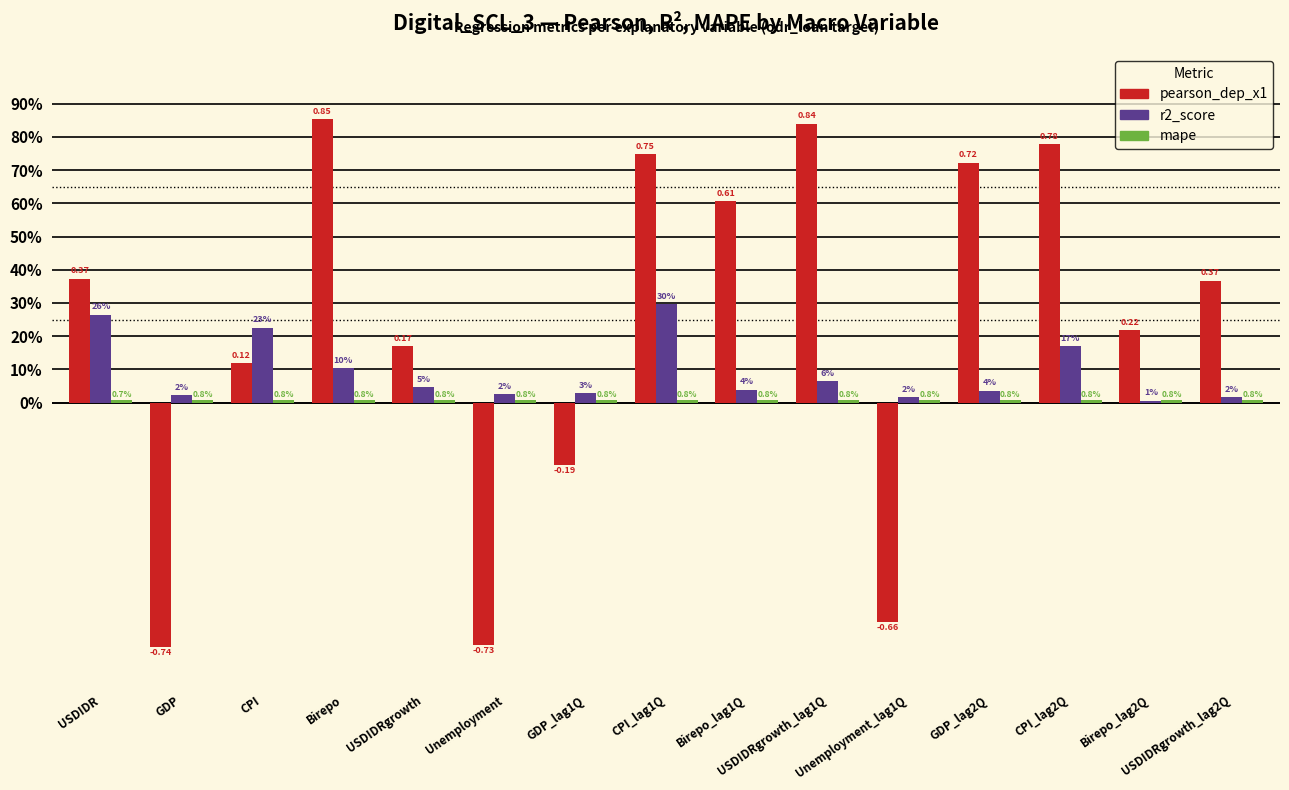

Which category has the lowest value across all series?

GDP